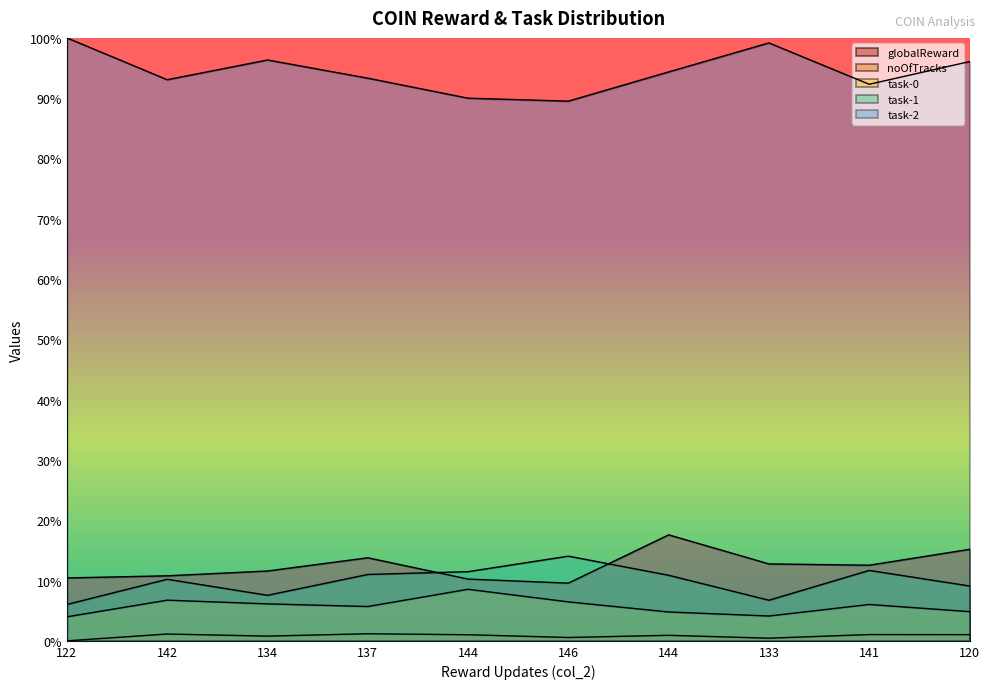

List the series in order of their peak value, lowest first.

noOfTracks, task-0, task-1, globalReward, task-2